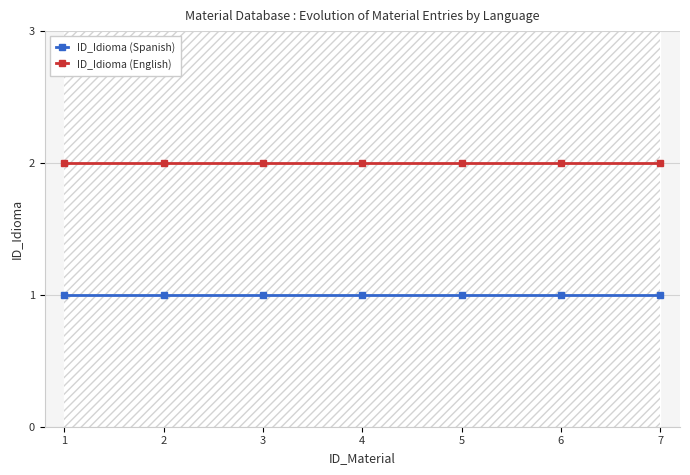

Is it true that ID_Idioma (English) equals 0 at 7?

False